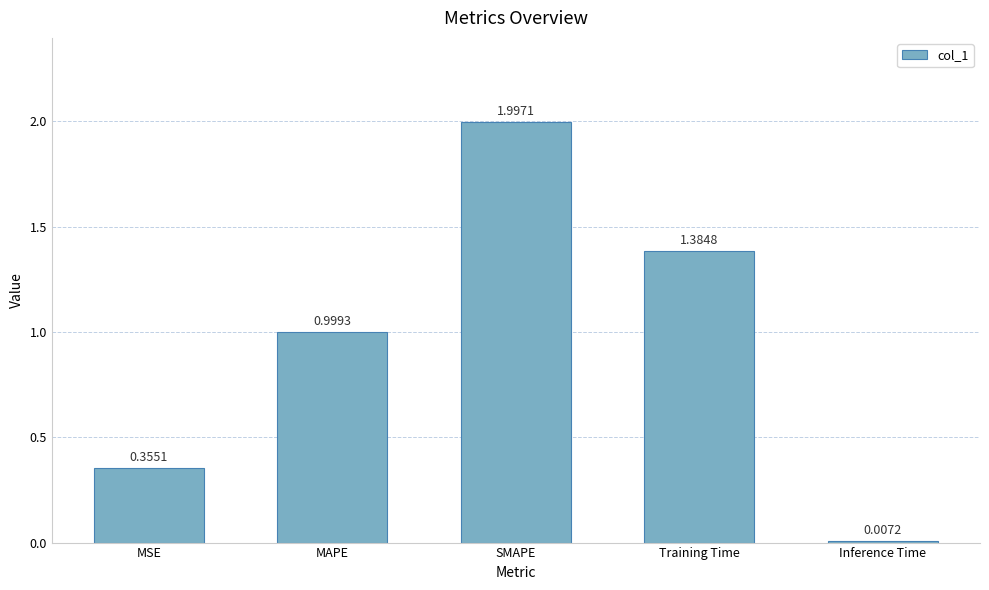

Does the chart contain any negative values?

No